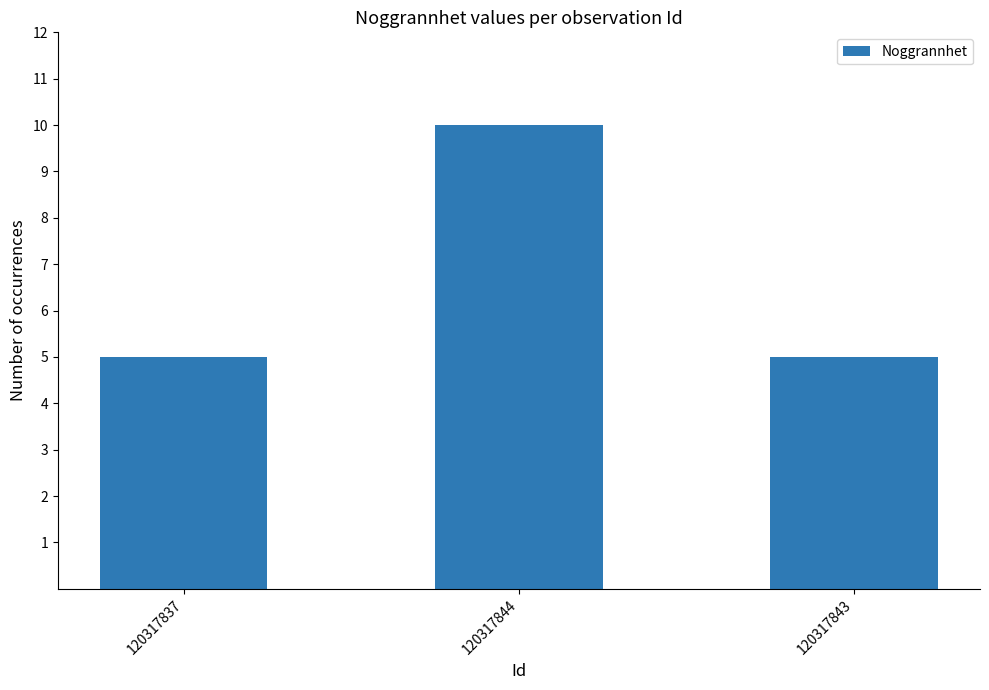

How many series are shown in this chart?

1